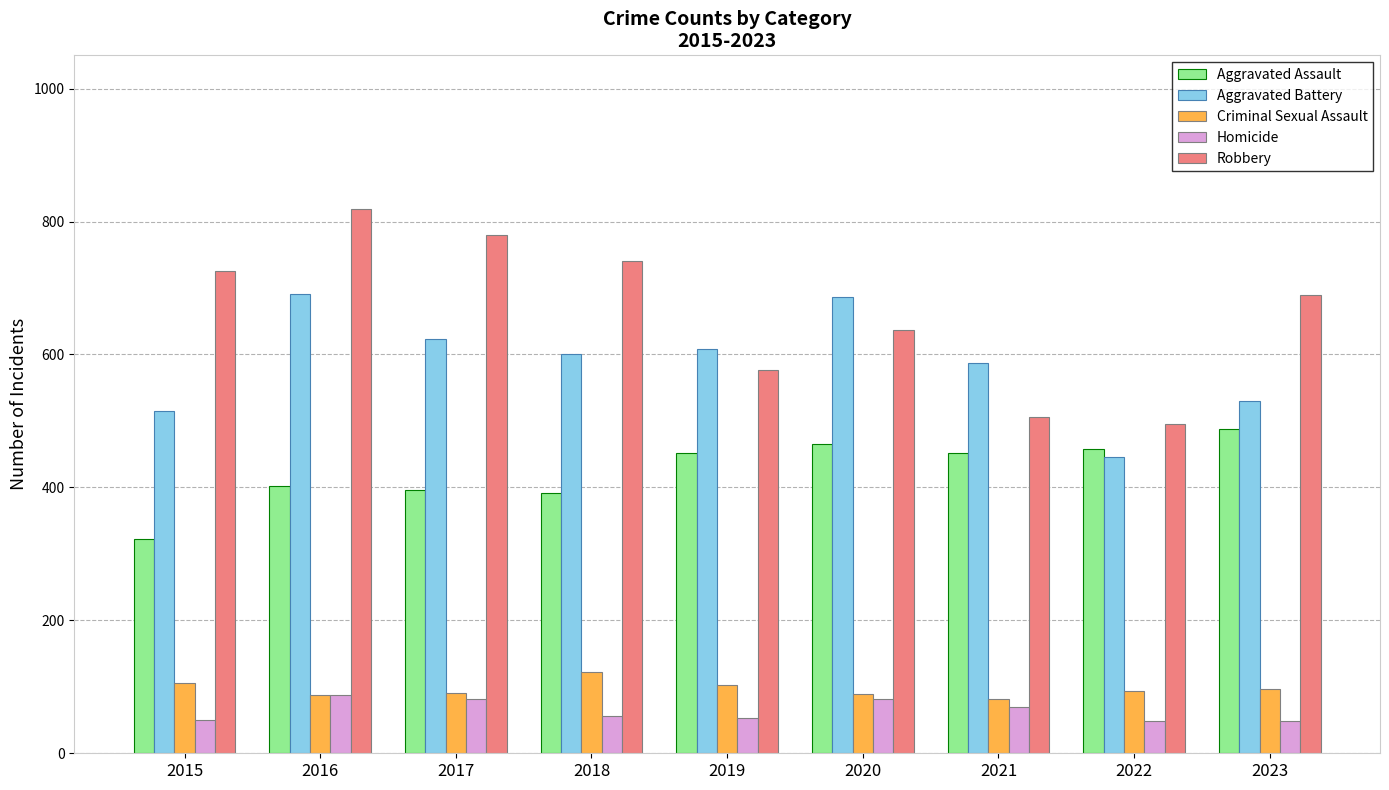

Is it true that Homicide equals 48 at 2023?

True